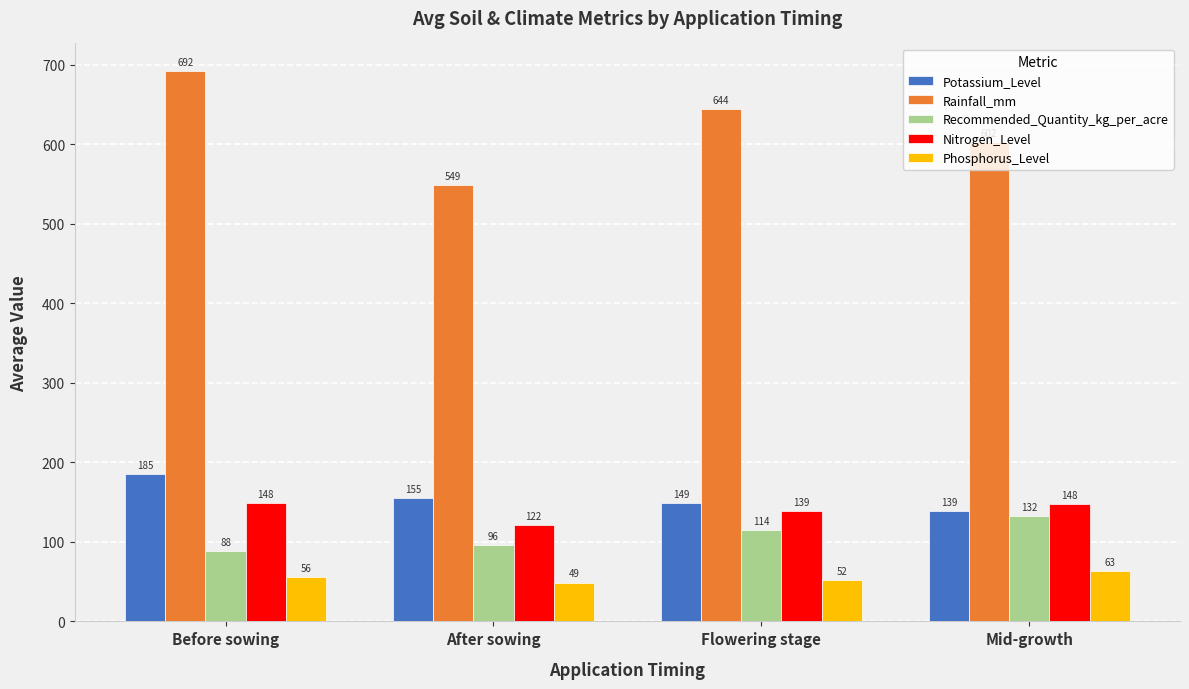

Which series has the largest total across all categories?

Rainfall_mm